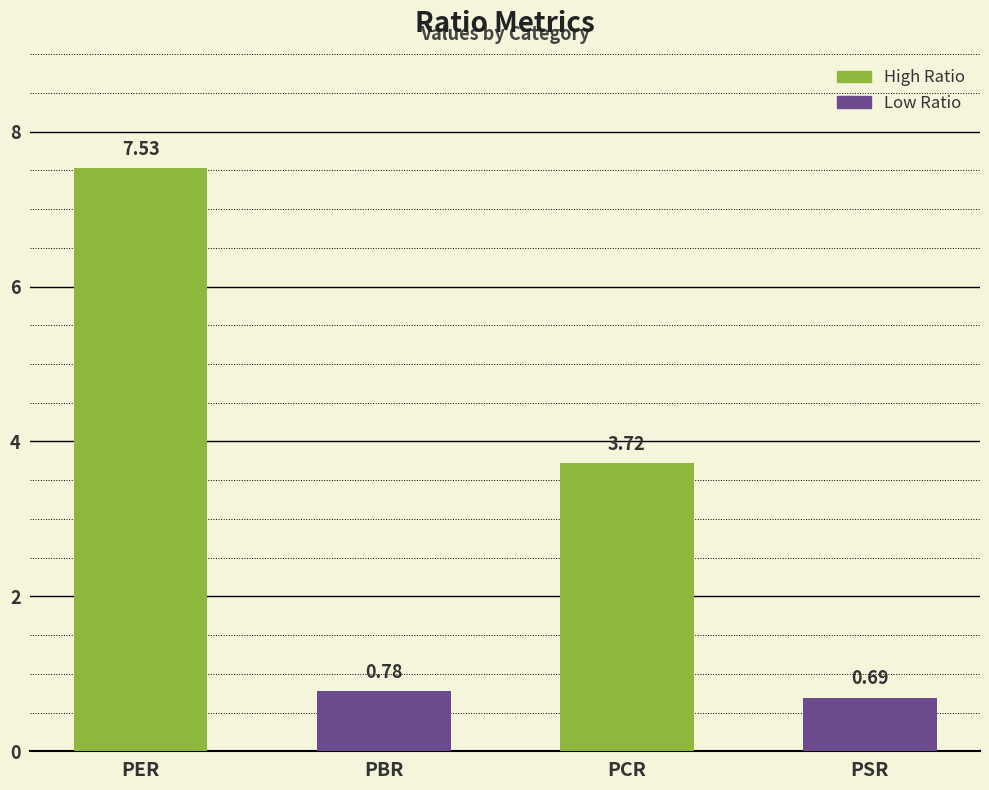

What is the label of the 1st bar from the right?

PSR